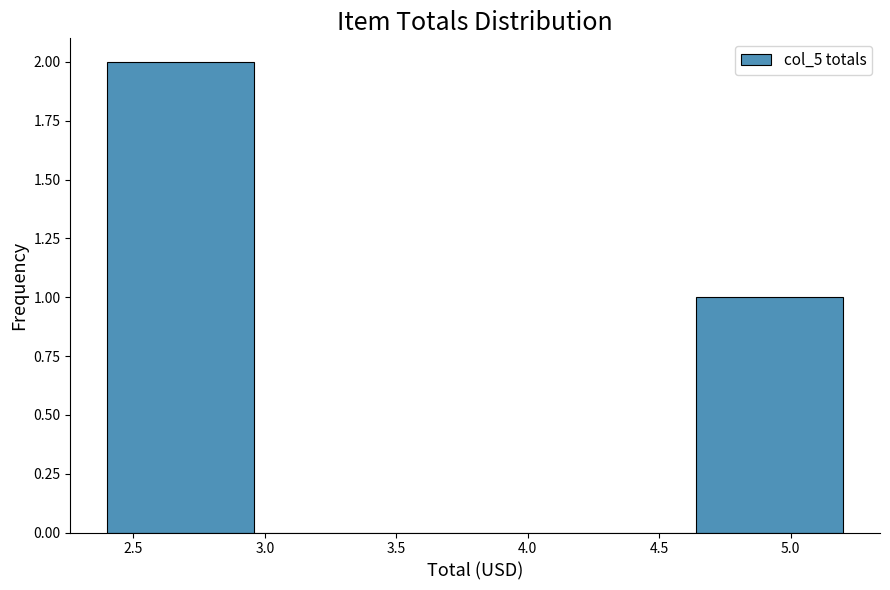

Reading left to right, transcribe this chart: for each bar, give the range it covers on the x-axis and its height. Neither the bar edges nor the heights are printed on the chart, so give them approximately, as read against the axes.

2.40 to 2.96: 2
2.96 to 3.52: 0
3.52 to 4.08: 0
4.08 to 4.64: 0
4.64 to 5.20: 1